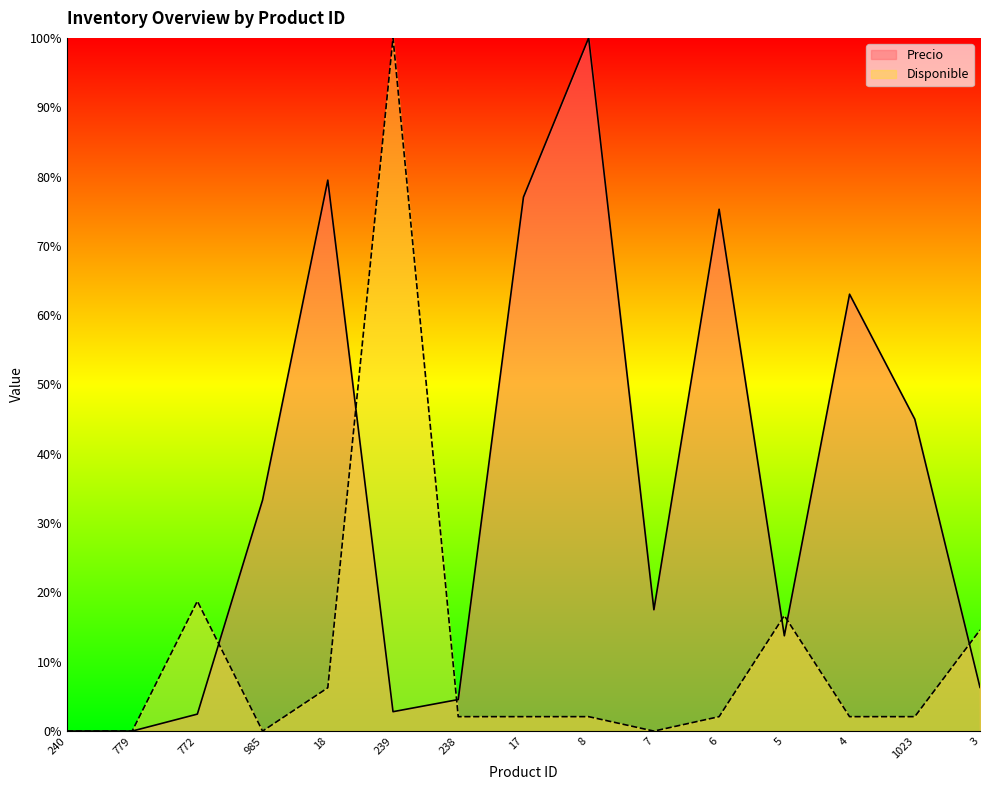

Which category has the highest value across all series?

8